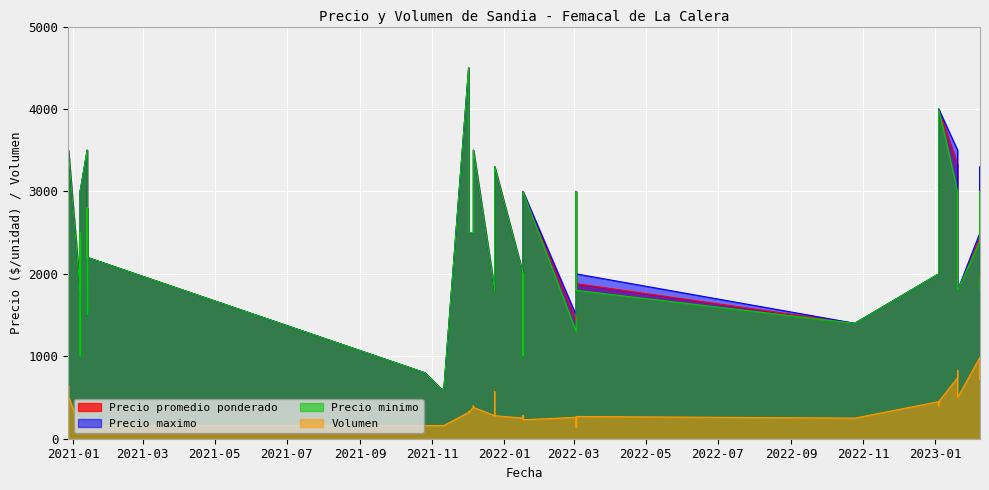

True or false: Precio minimo and Precio promedio ponderado cross at least once.

False